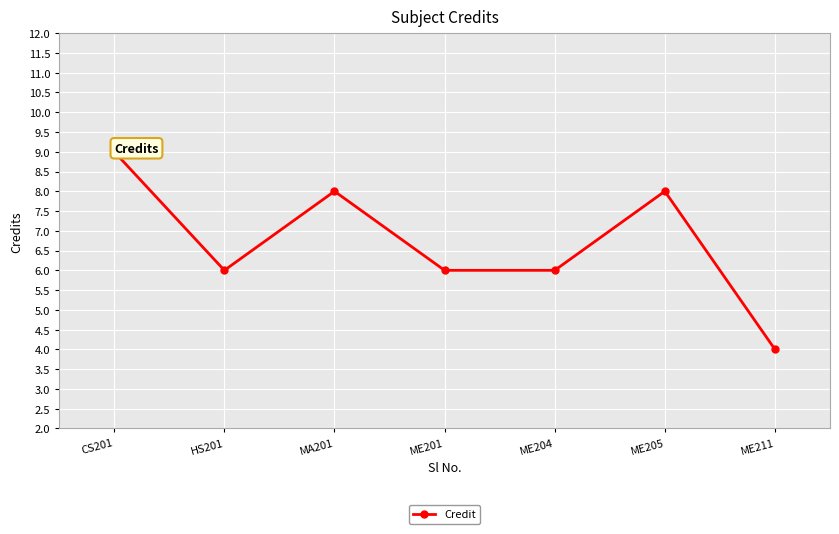

Which label corresponds to the largest value in the chart?

CS201